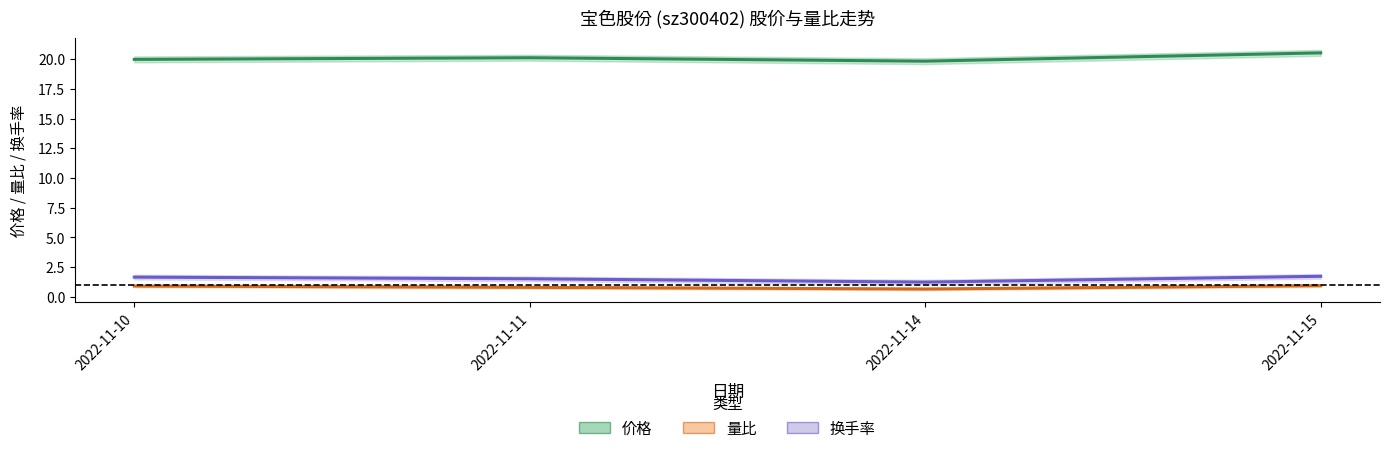

List the labels in order of 量比 value, largest first.

2022-11-15, 2022-11-10, 2022-11-11, 2022-11-14